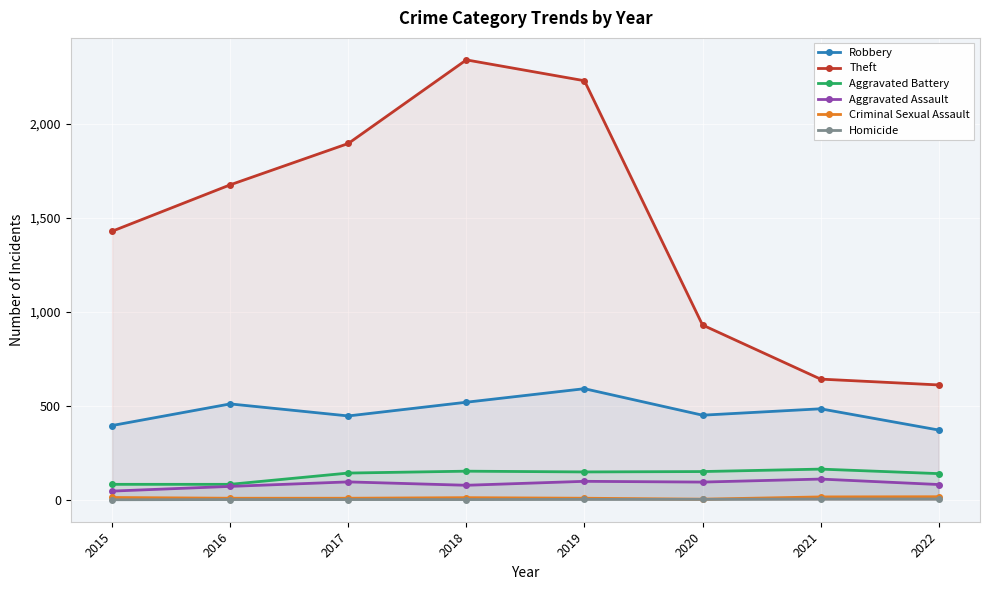

True or false: Criminal Sexual Assault and Robbery cross at least once.

False